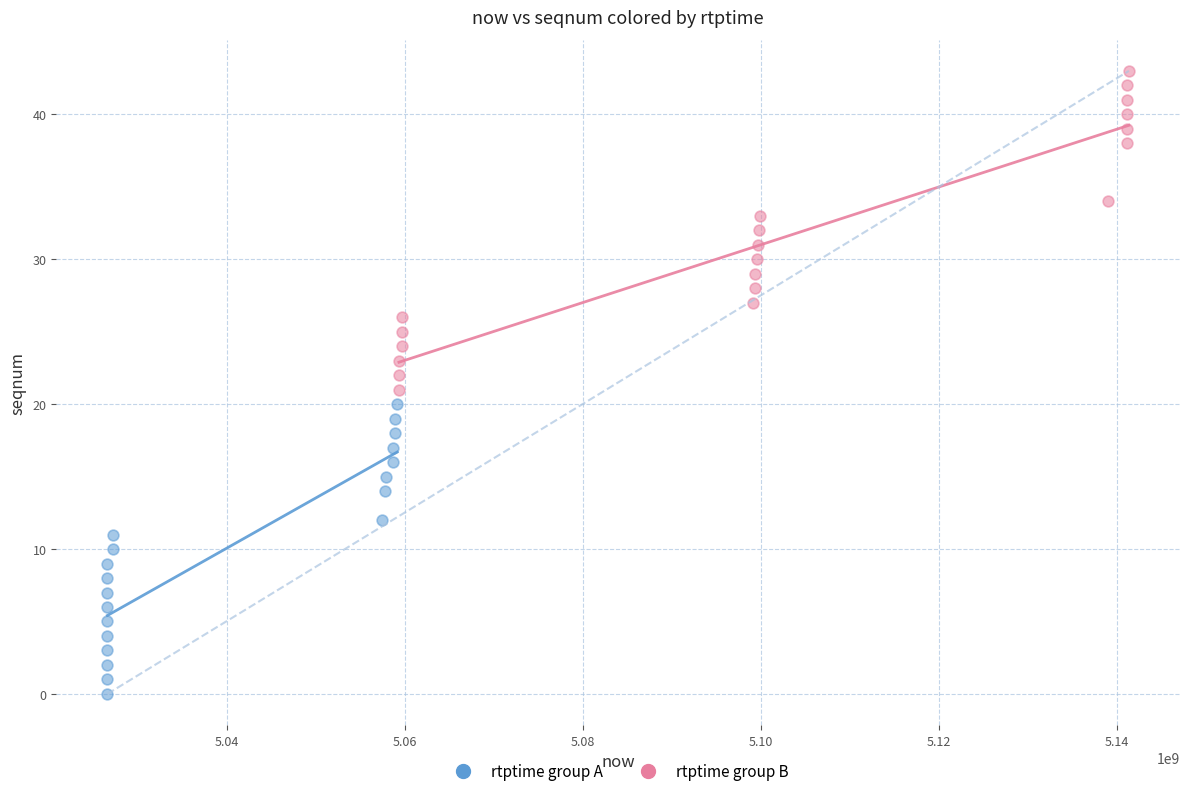

Which series reaches the minimum Y coordinate?

rtptime group A